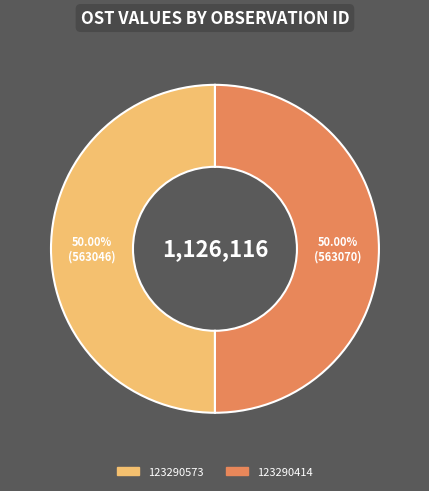

To the nearest percent, what portion does 123290573 represent?

50%